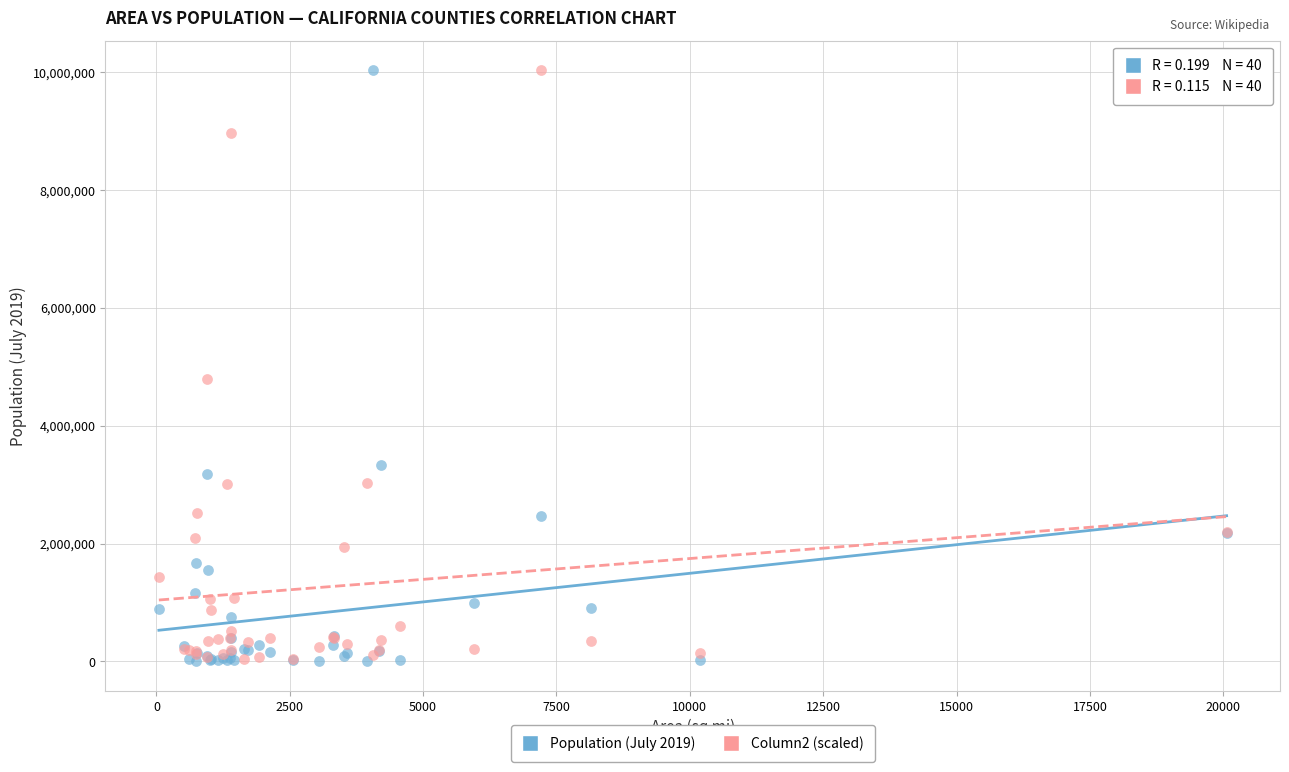

Across all series, what Y value is closest to 5020118?

4795560.0